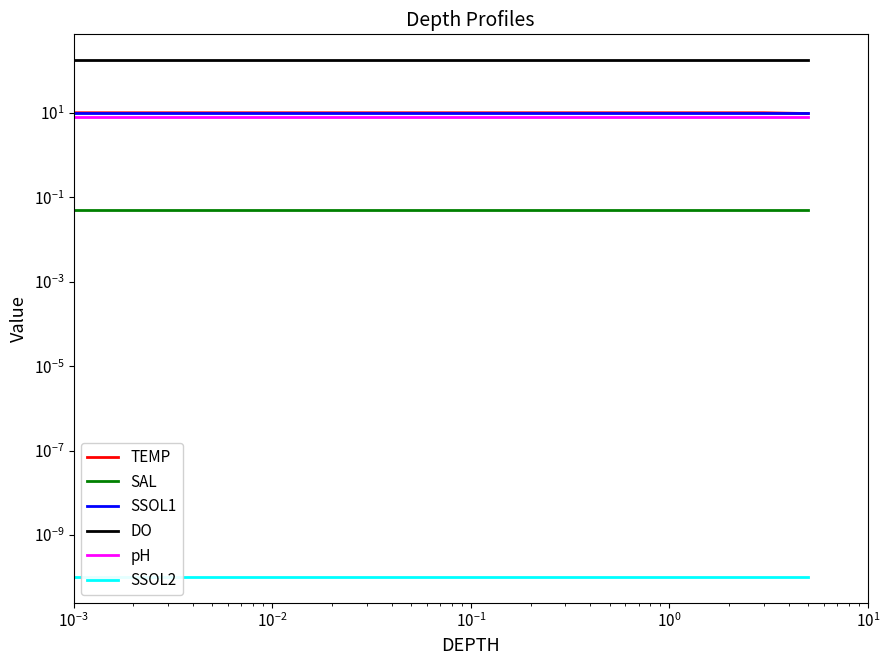

Which series has the widest spread of values?

TEMP